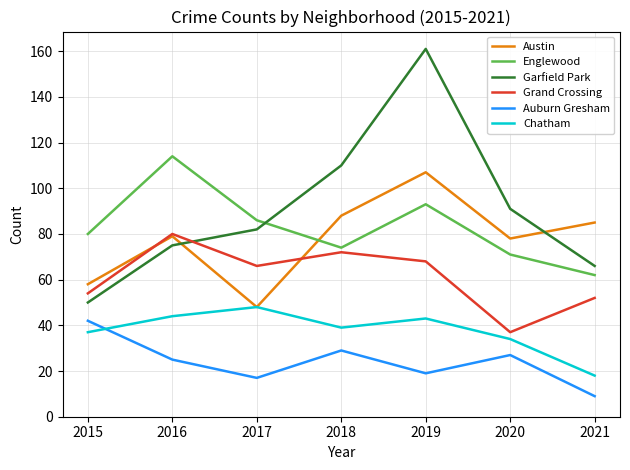

Is it true that Austin equals 58 at 2015?

True